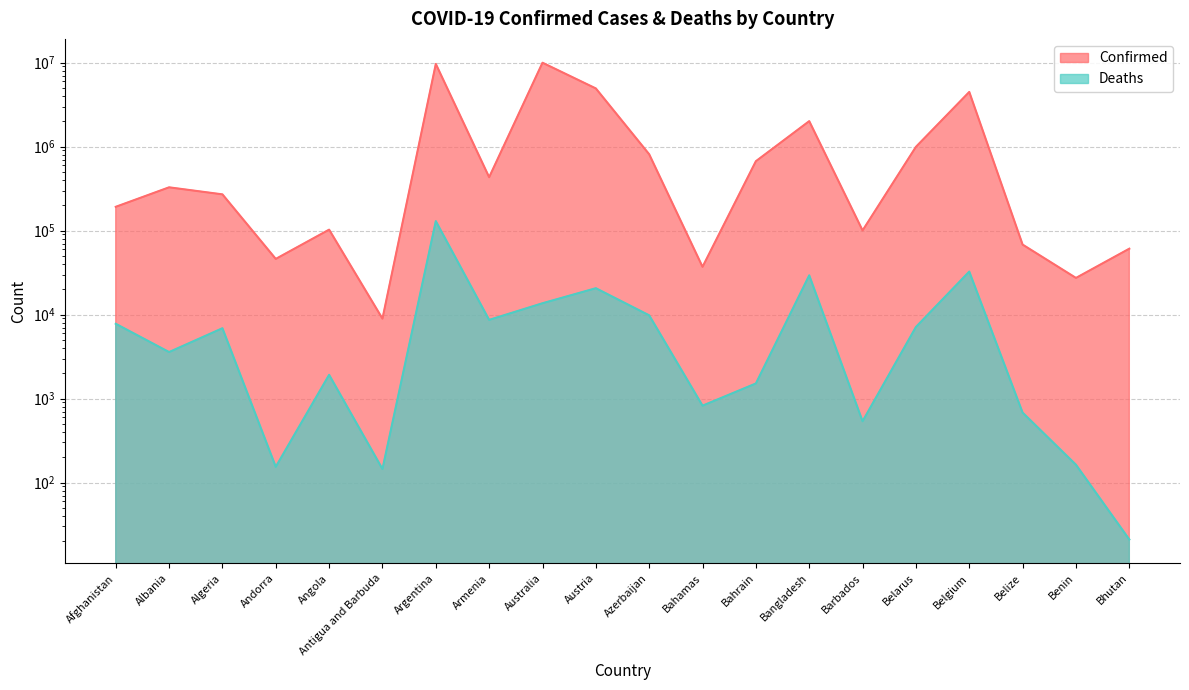

The Confirmed series shows 327607 at Albania. True or false?

True